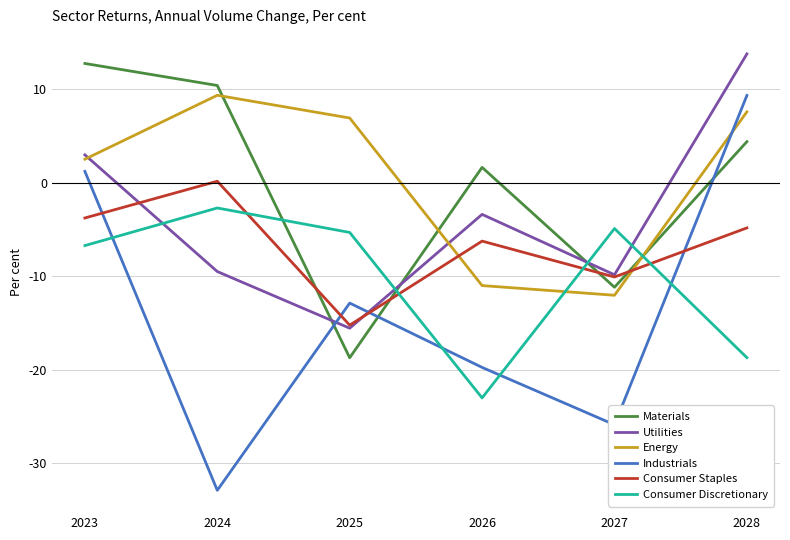

Which label corresponds to the smallest value in the chart?

2024